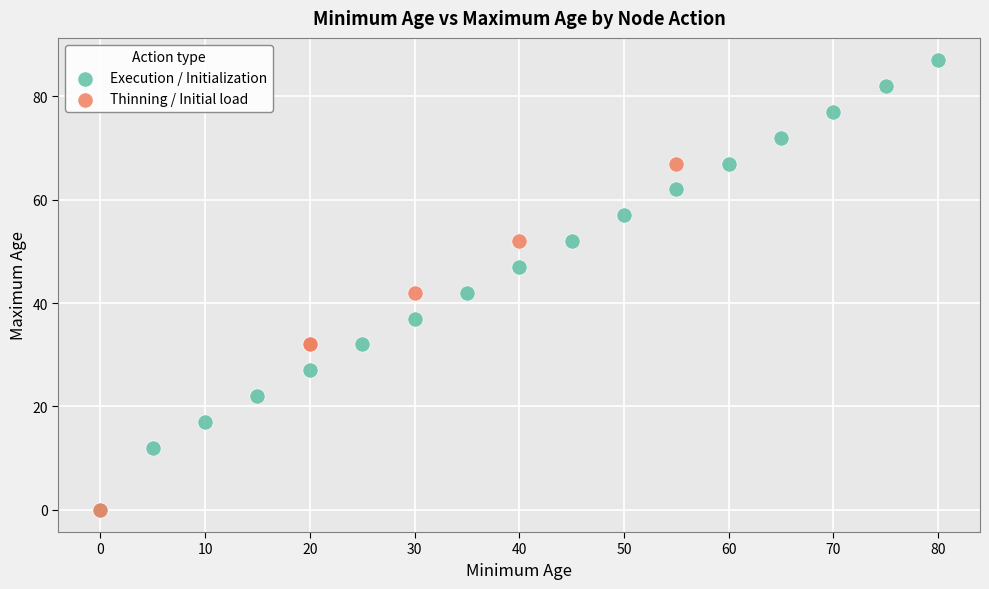

Which series reaches the maximum Y coordinate?

Execution / Initialization